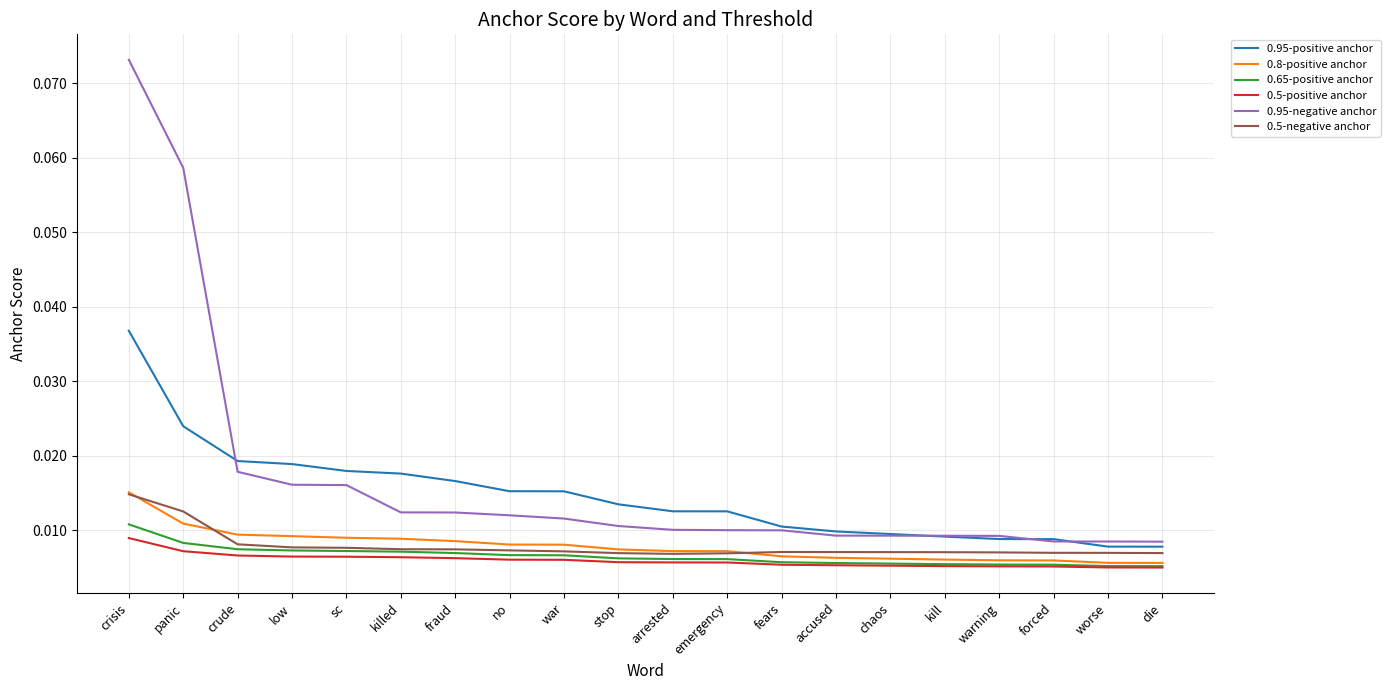

Is the value of 0.8-positive anchor at arrested greater than the value of 0.95-negative anchor at warning?

No